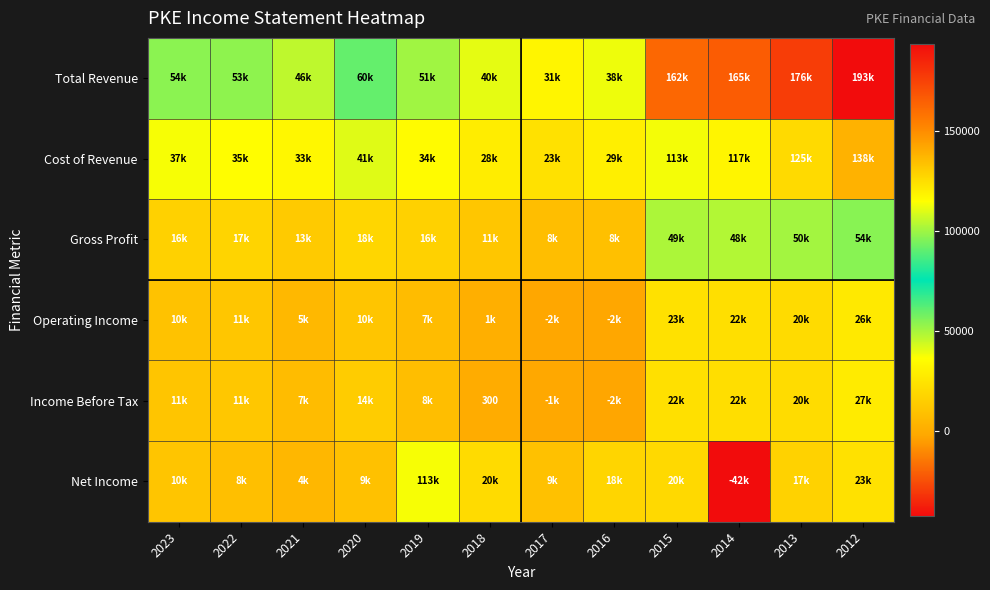

At which category does the chart reach its peak across all series?

2012